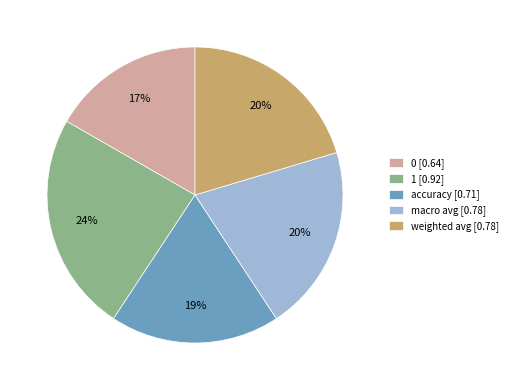

To the nearest percent, what percentage of the pie is weighted avg?

20%